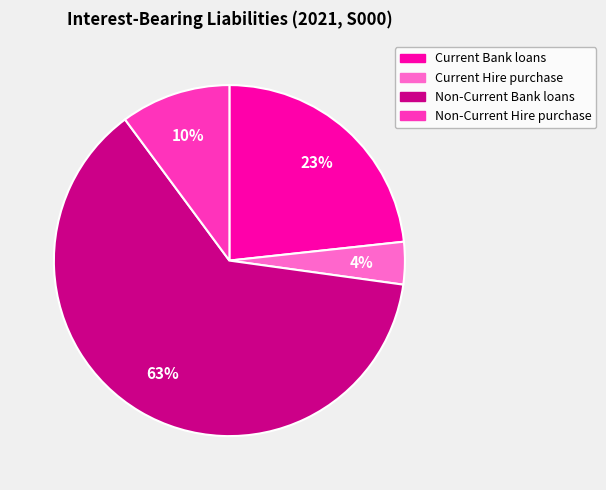

Which category has the biggest portion of the pie?

Non-Current Bank loans